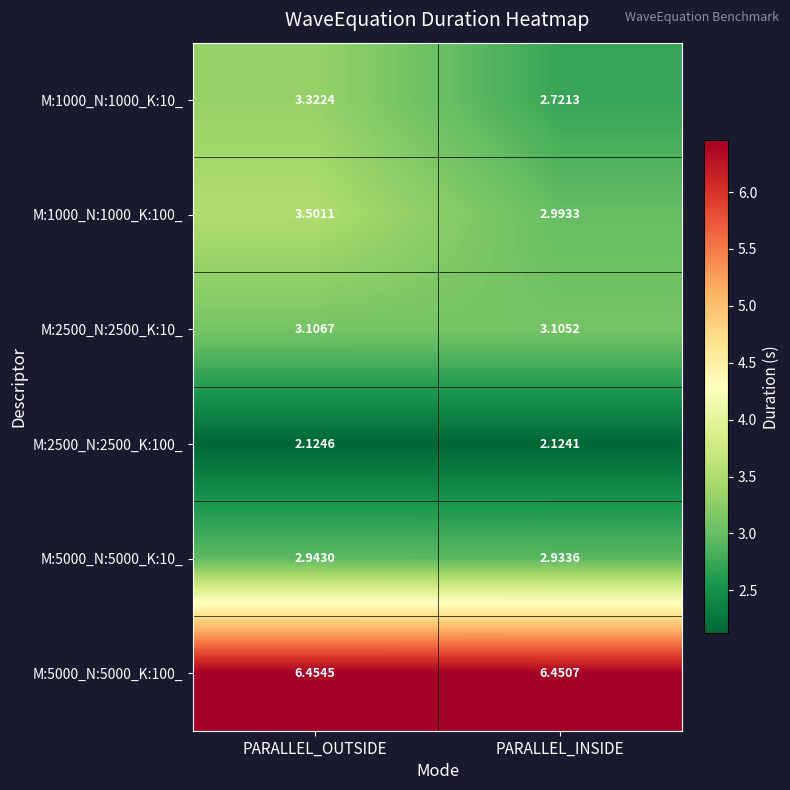

Where is M:1000_N:1000_K:10_ nearest to the value 3?

PARALLEL_INSIDE